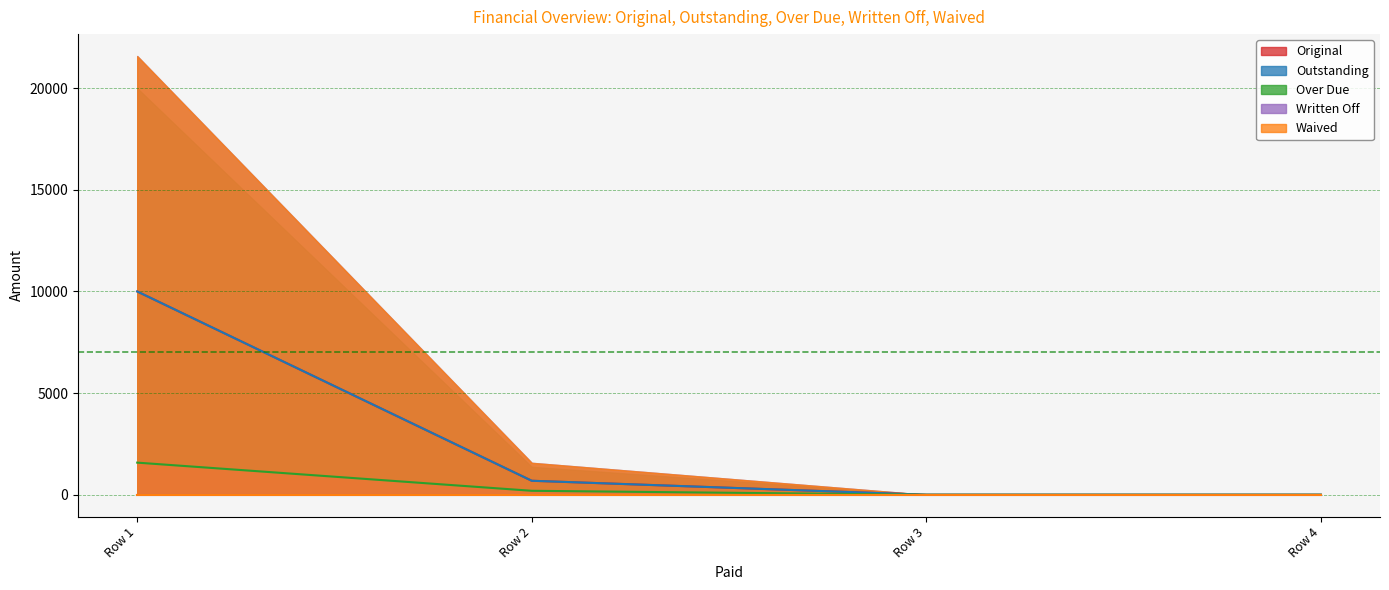

What is the total value across all series at 0?

21580.3